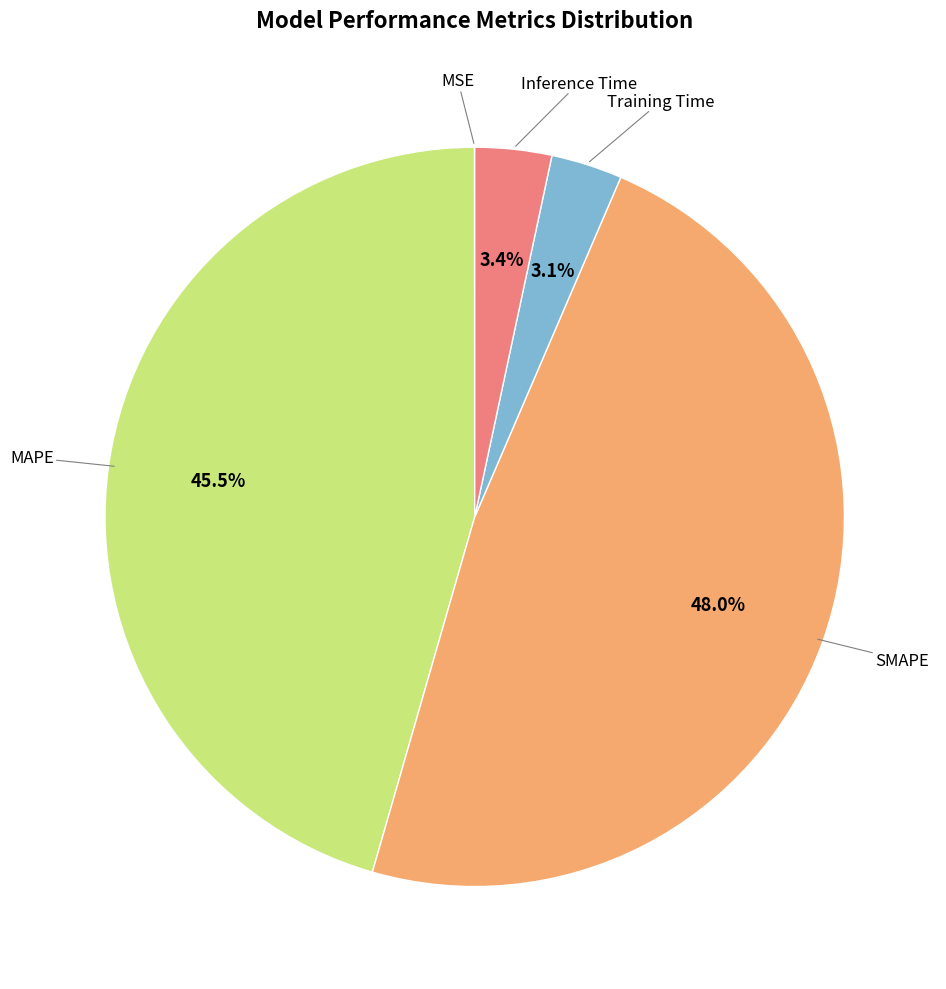

To the nearest percent, what is the average slice percentage?

20%